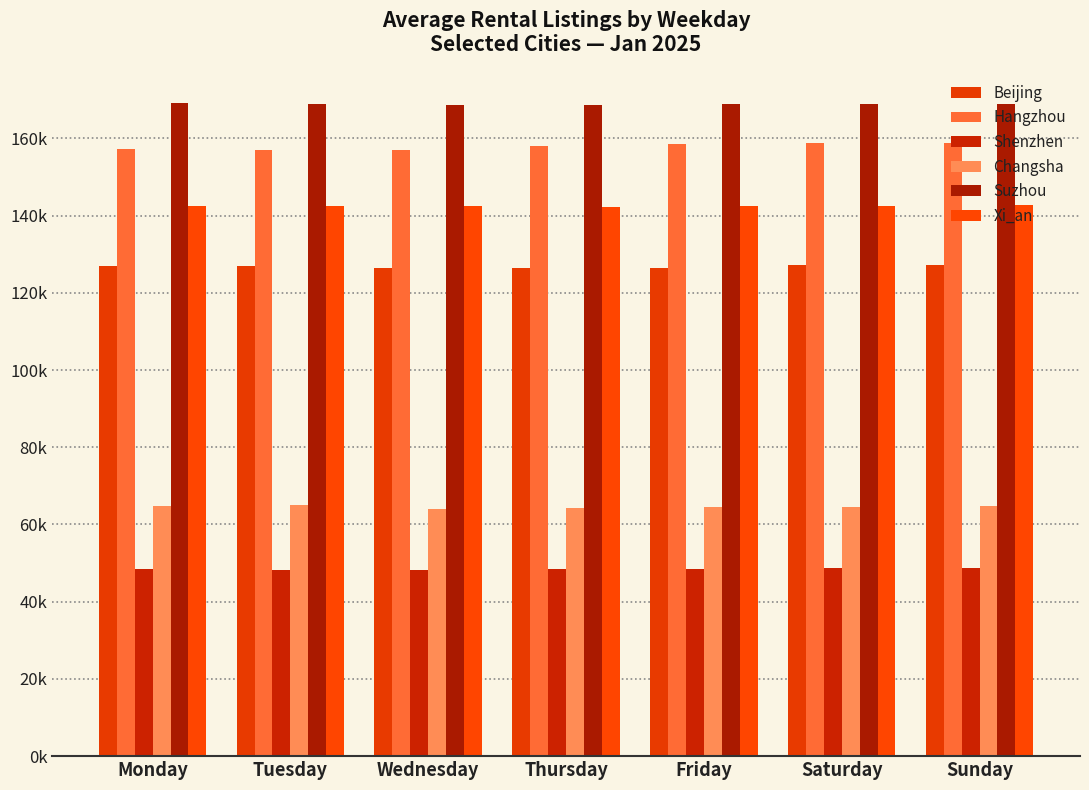

Is it true that Changsha equals 36.5 at Friday?

False